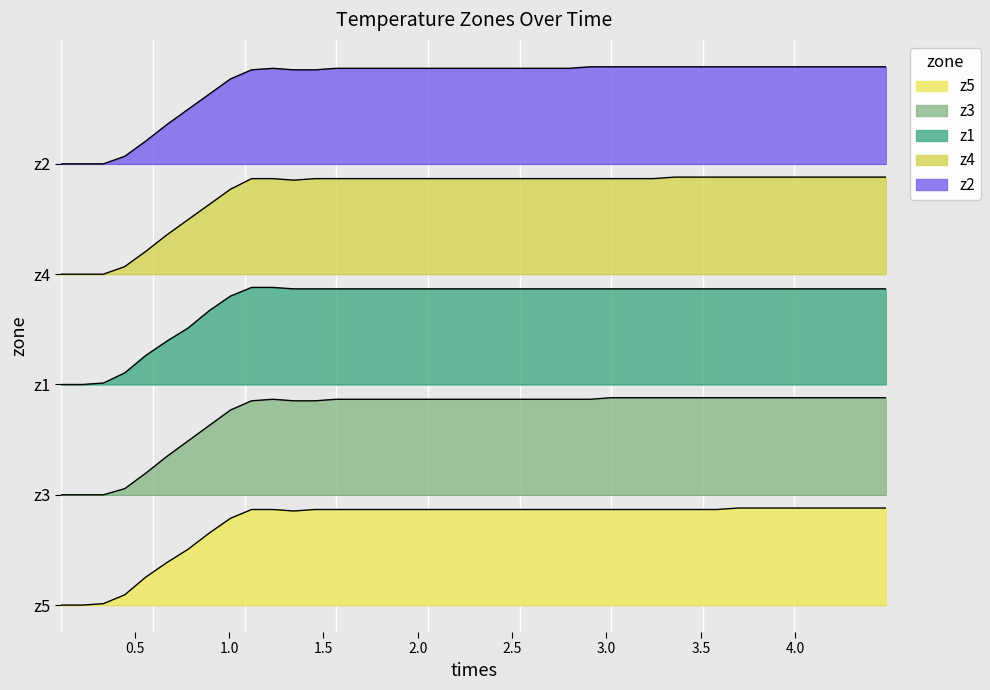

Does the chart display data point markers on the line(s)?

No